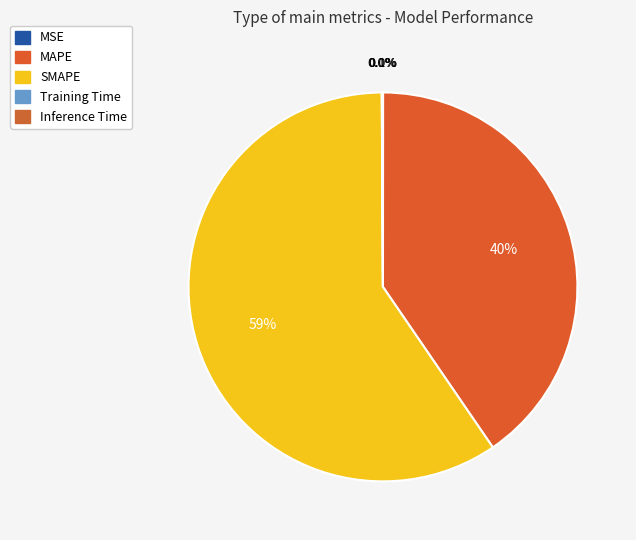

To the nearest percent, what is the difference between the SMAPE and Training Time slice percentages?

59%